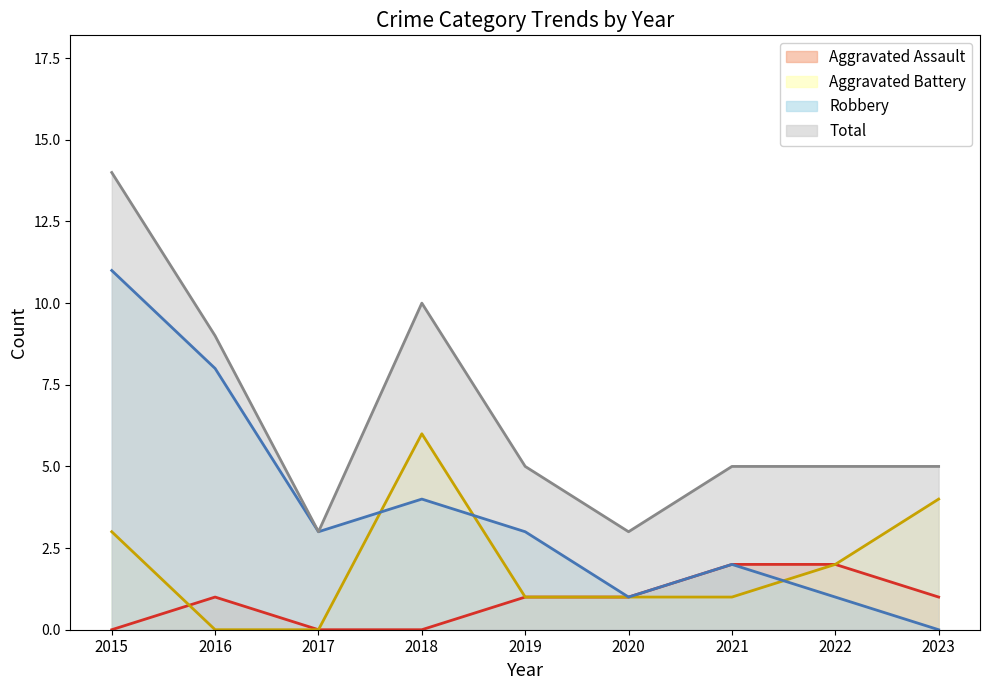

True or false: Aggravated Battery has a value of 1 at 2022.

False